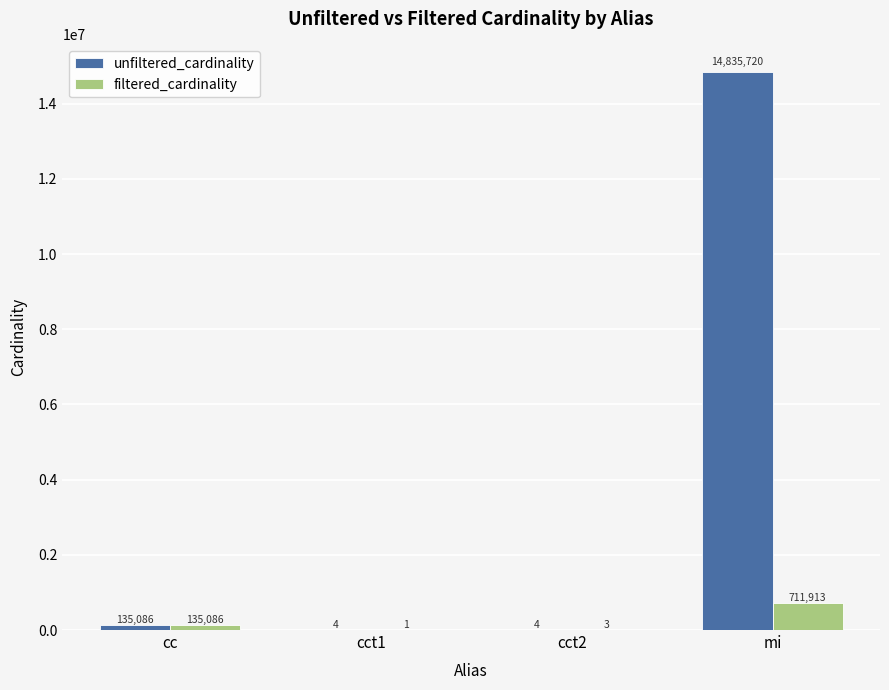

Between cct1 and mi, which series saw the biggest shift?

unfiltered_cardinality